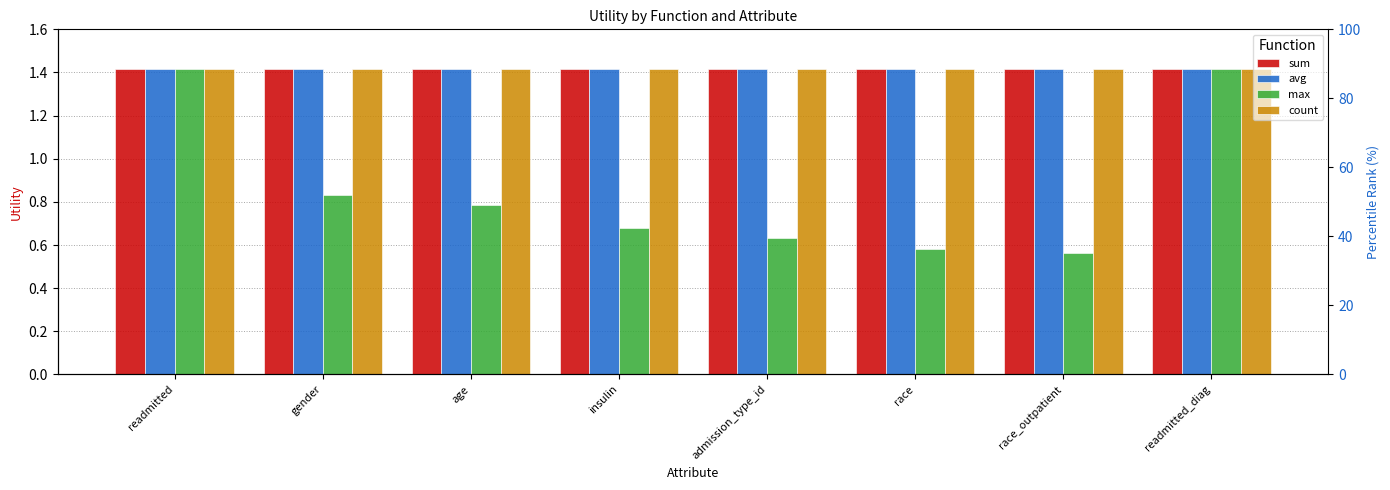

Which category has the highest value in the sum series?

readmitted